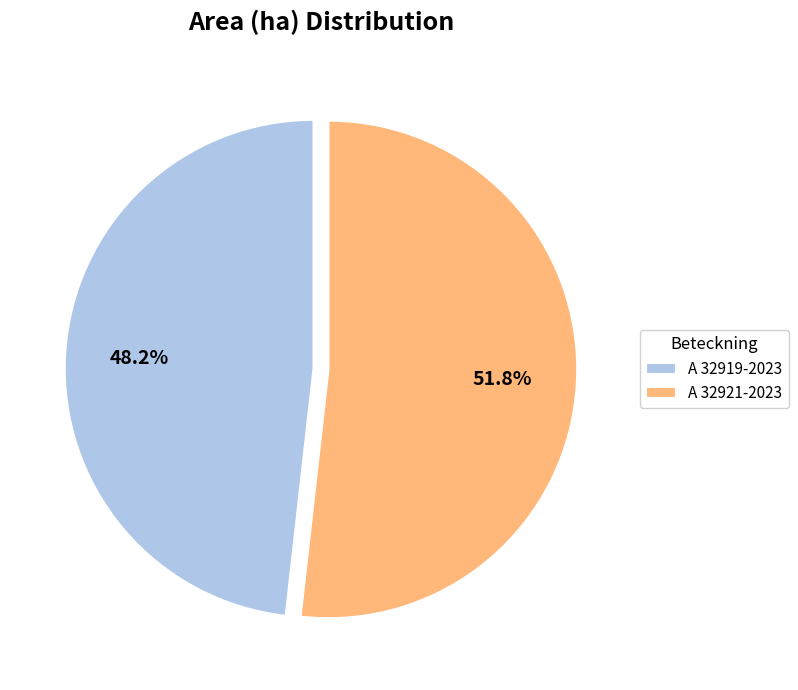

Does any single category account for the majority?

Yes